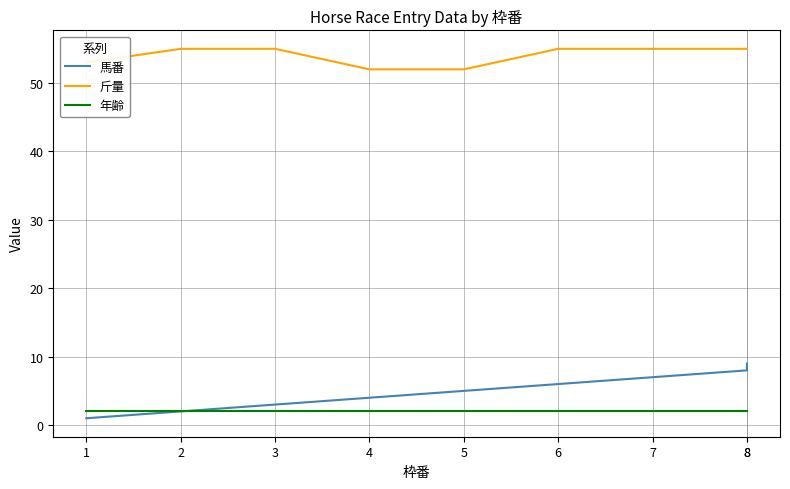

The value of 年齢 at 4 is 2. True or false?

True